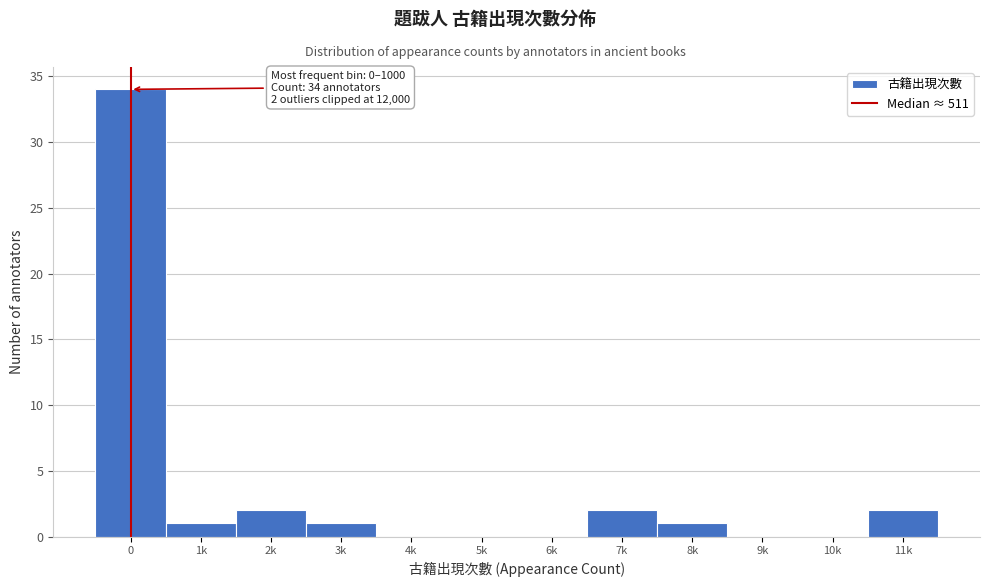

Reading left to right, what are all the values shown in this chart?

0=34	1k=1	2k=2	3k=1	4k=0	5k=0	6k=0	7k=2	8k=1	9k=0	10k=0	11k=2